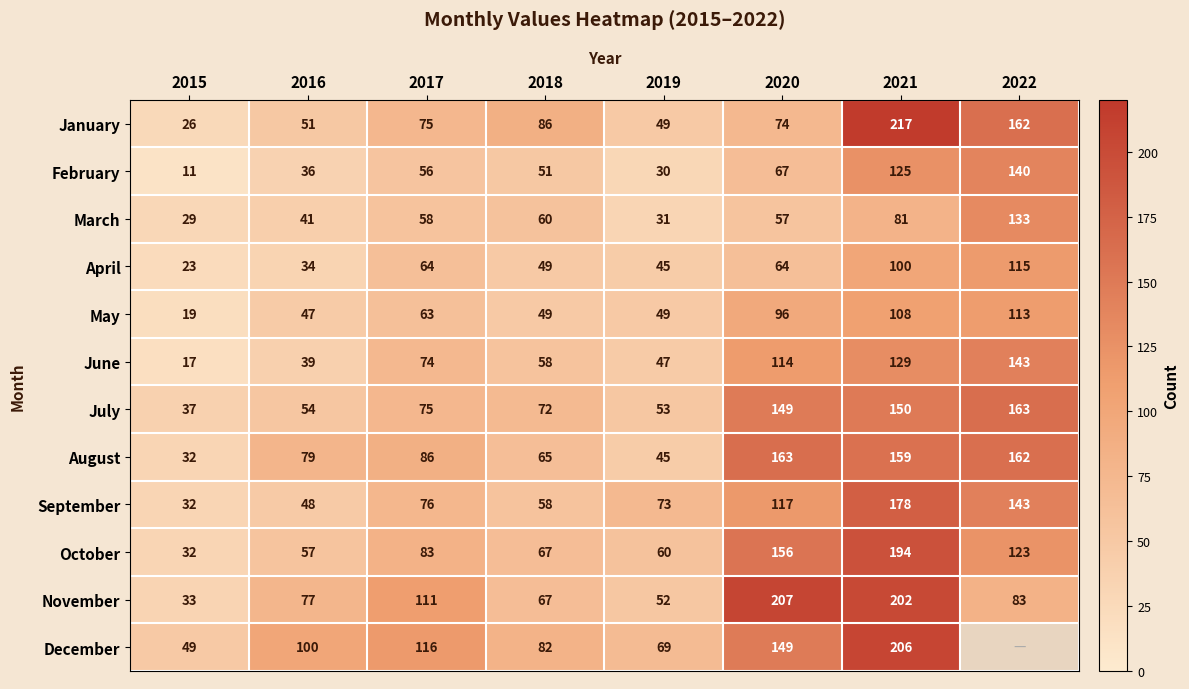

At how many categories does at least one series exceed 207?

1